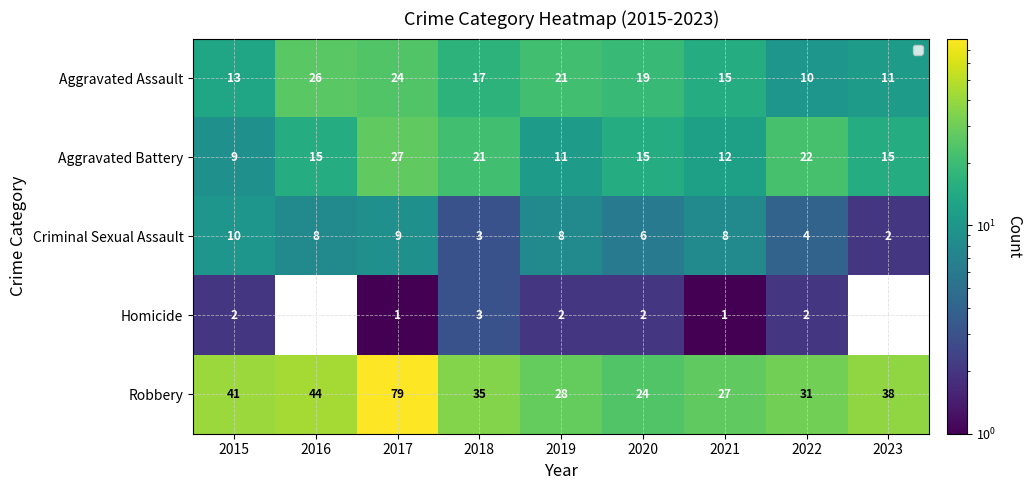

Read the Aggravated Assault value at 2023.

11